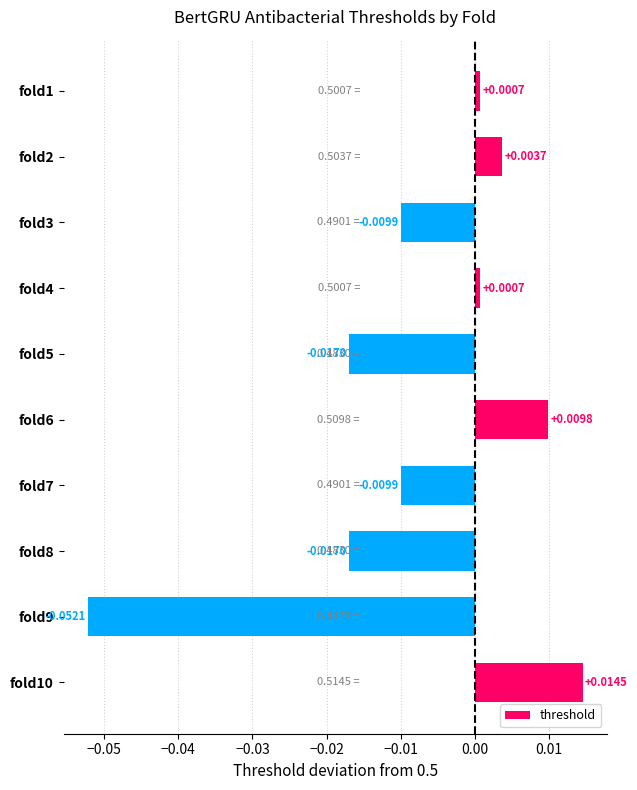

How many distinct data groups are displayed?

1